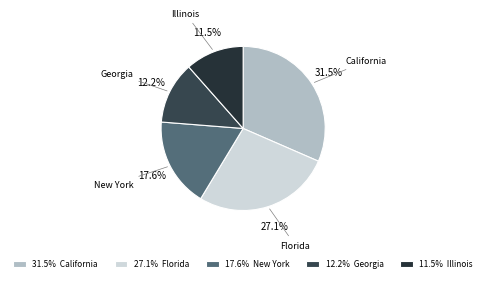

Count the number of slices in the pie.

5